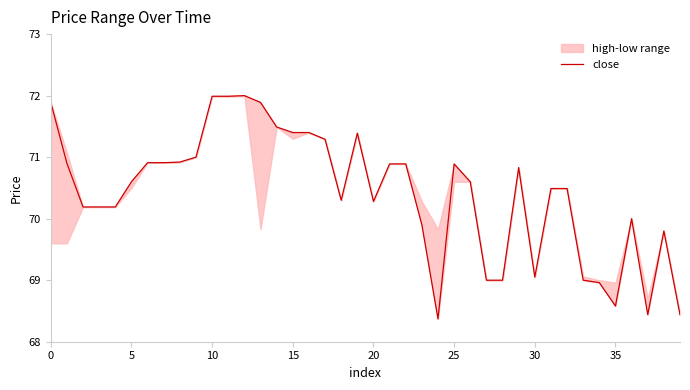

The value at 24 is 68.4. True or false?

True